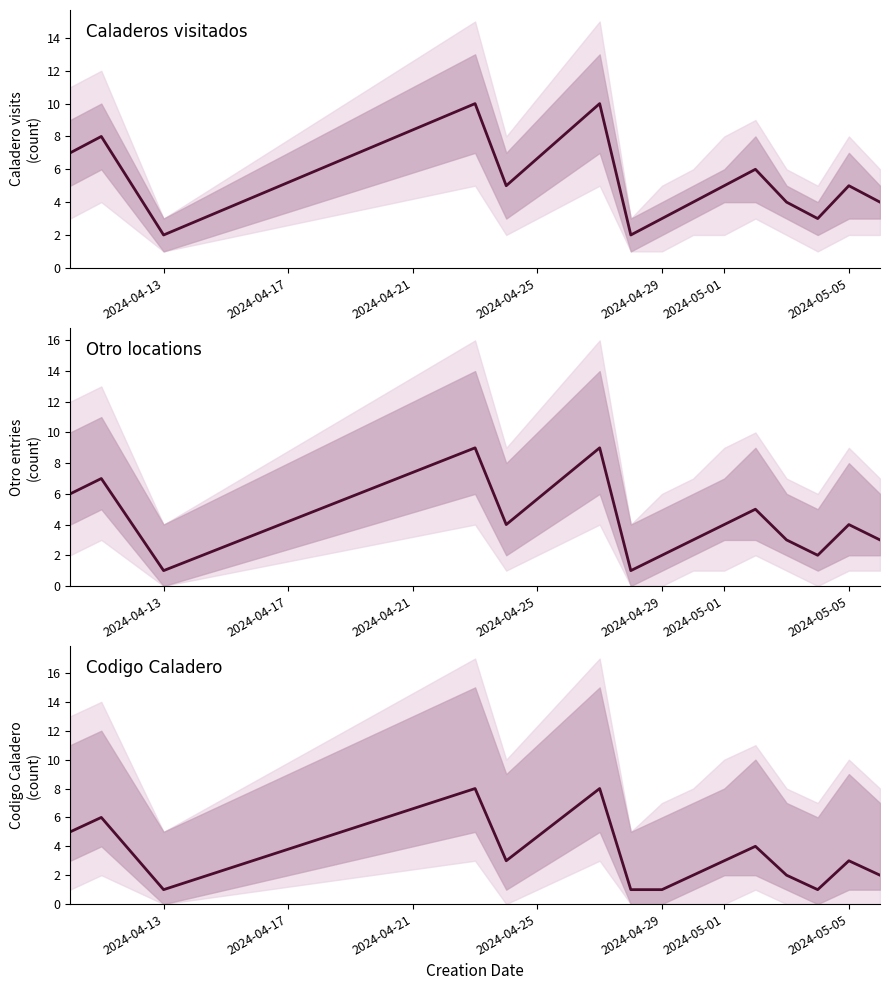

True or false: Caladeros visitados and Otro locations cross at least once.

False